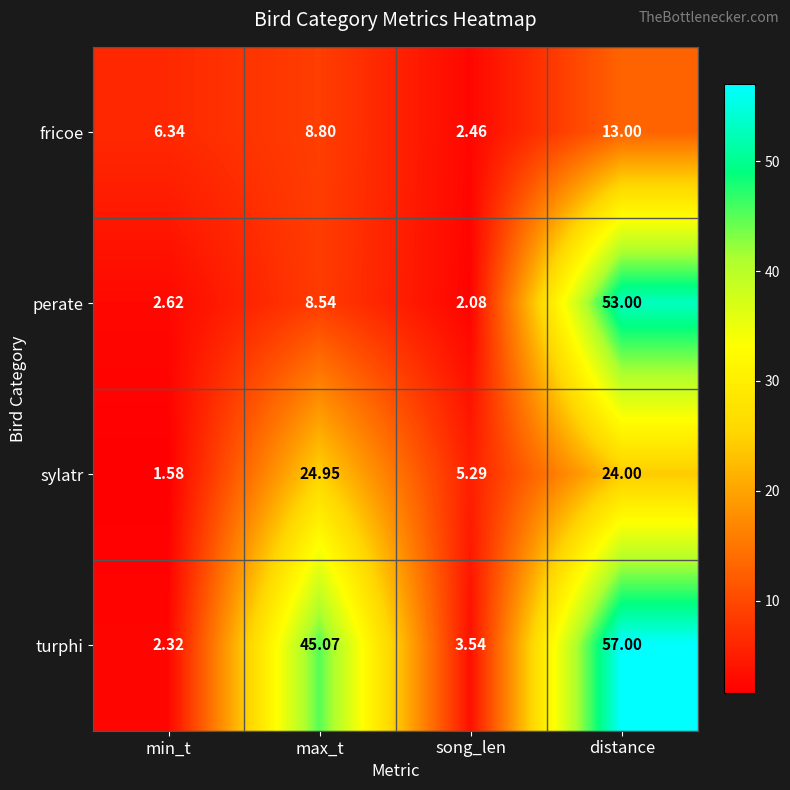

How many values in the fricoe series exceed 8?

2